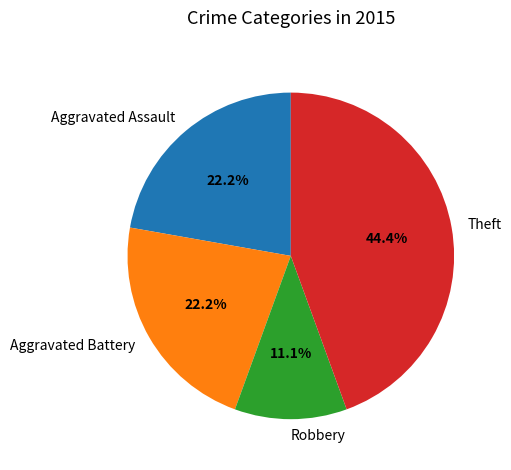

Is there any slice that represents more than half of the pie?

No